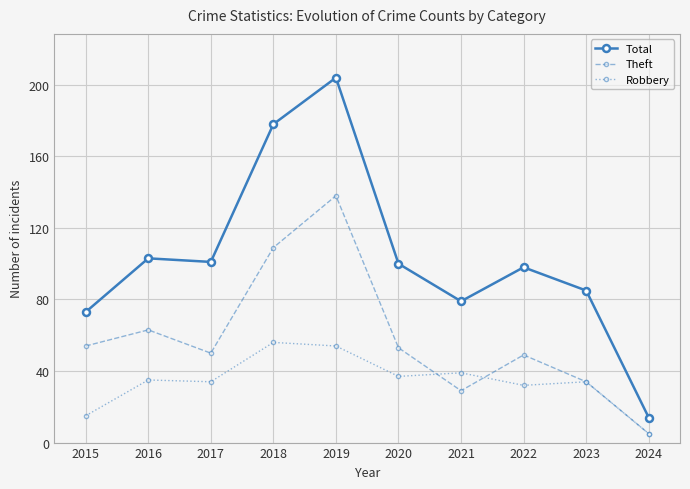

What is the difference between the highest and lowest values at 2024?

9